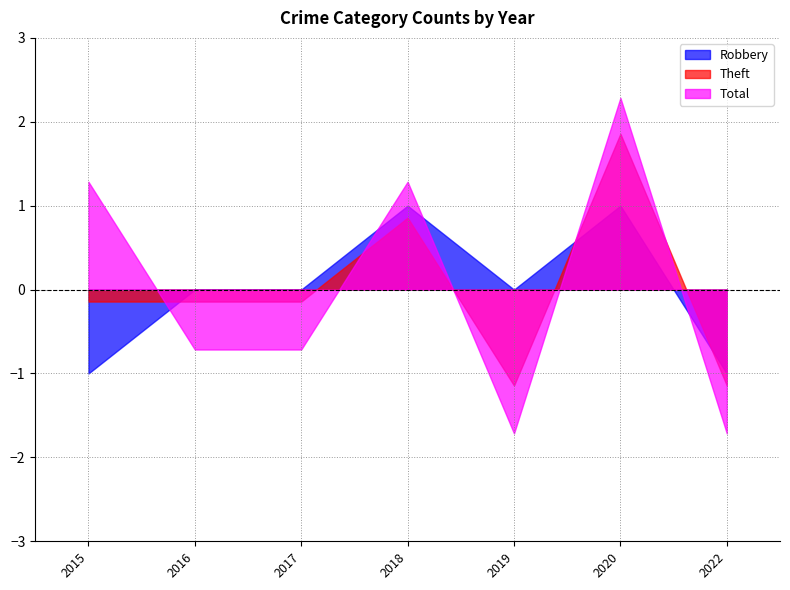

What is the difference between the second highest and minimum values in the Robbery series?

2.0